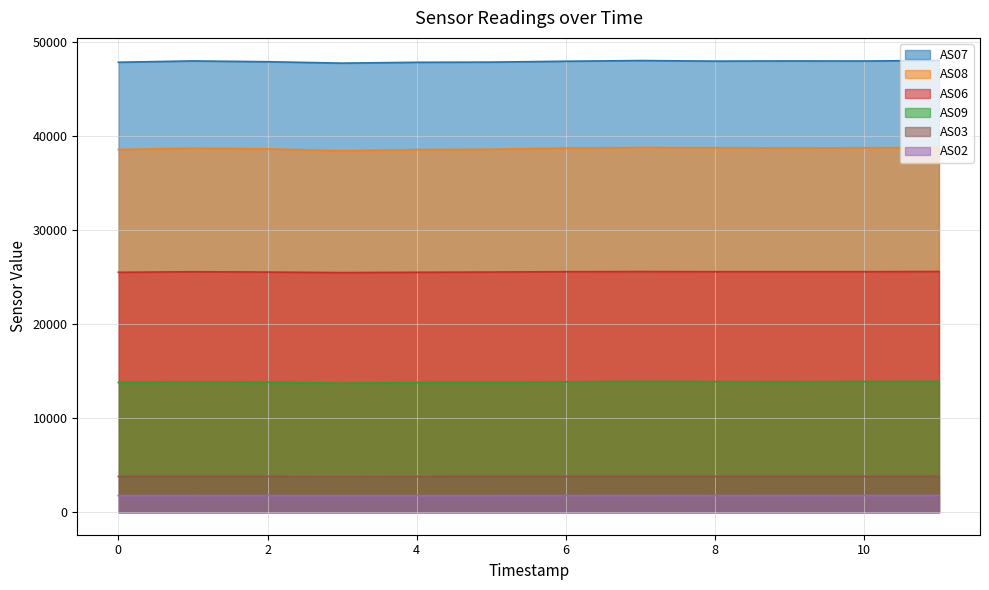

True or false: AS09 (line) has more than 2 interior local peaks.

False